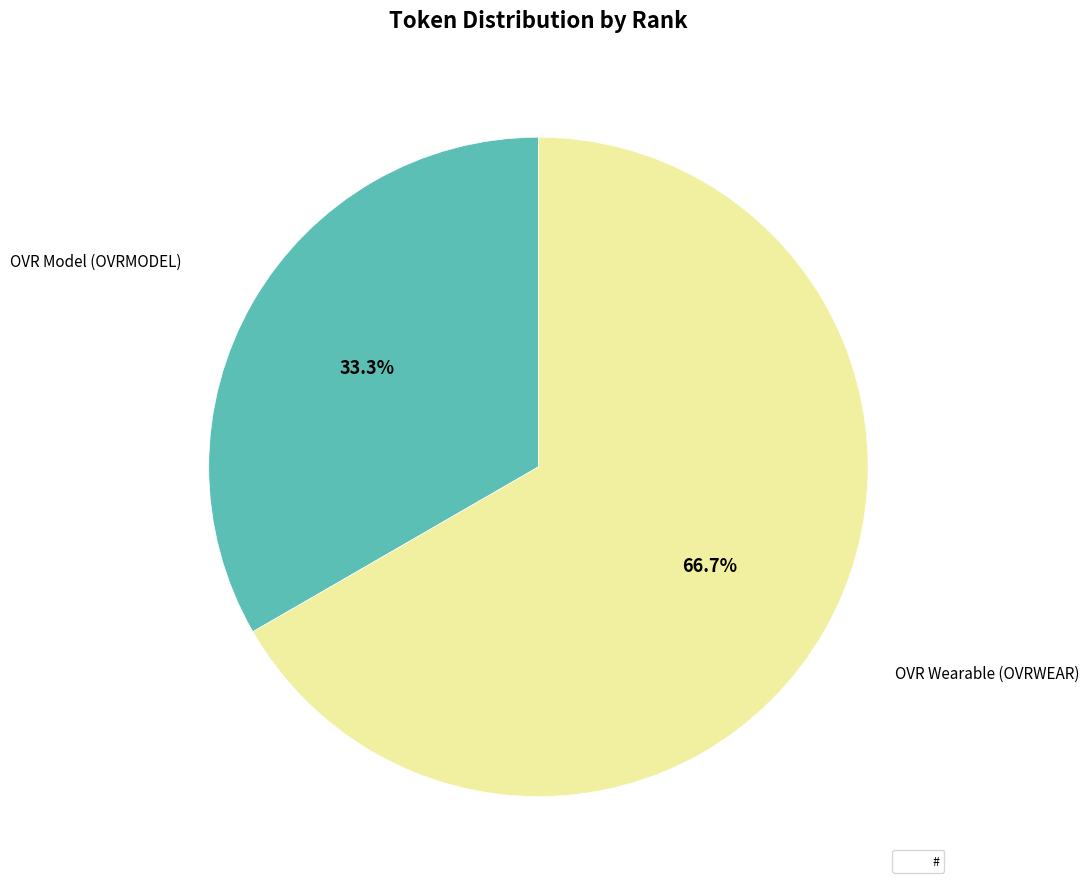

Does any single category account for the majority?

Yes